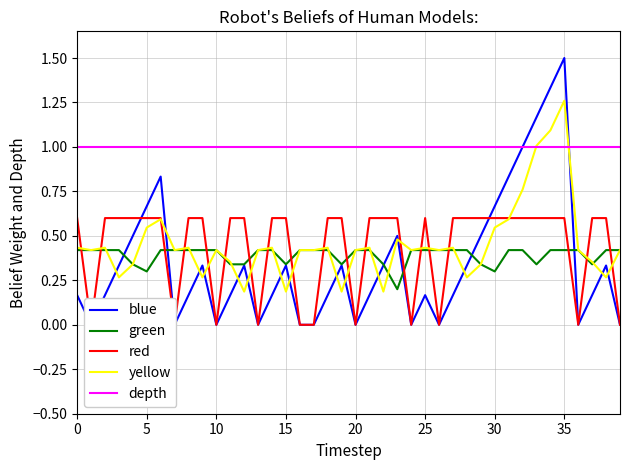

How many categories are shown in the chart?

40